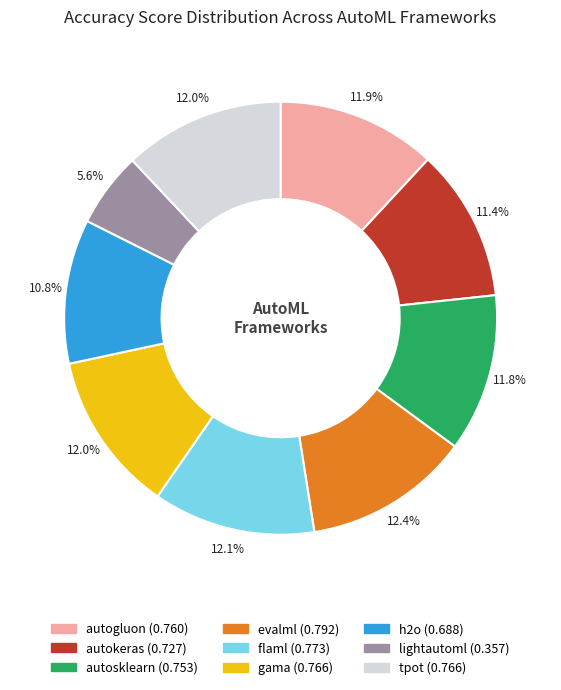

Is the sum of flaml and autosklearn greater than half?

No